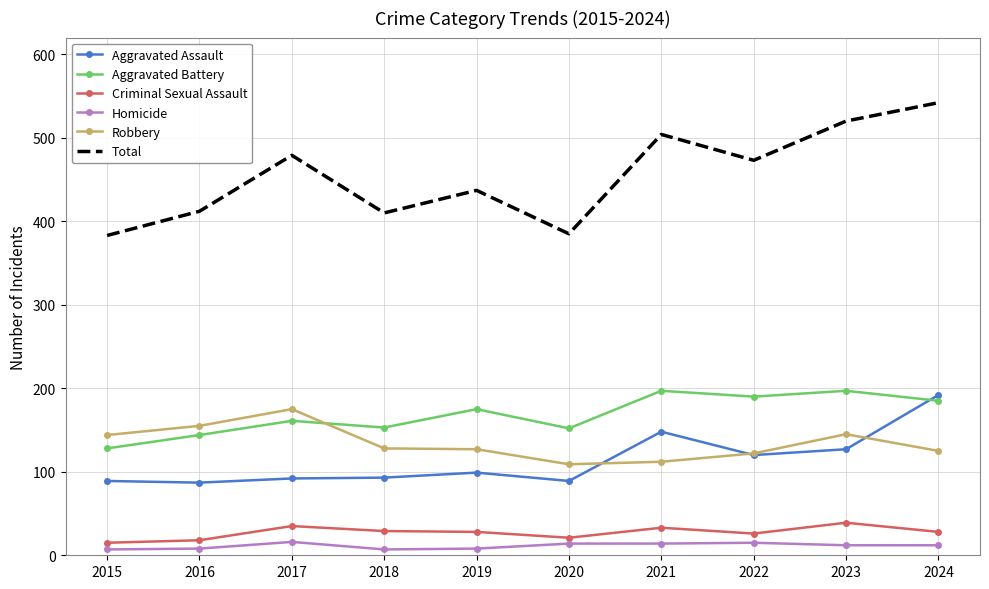

Which series has the largest range (max minus min)?

Total